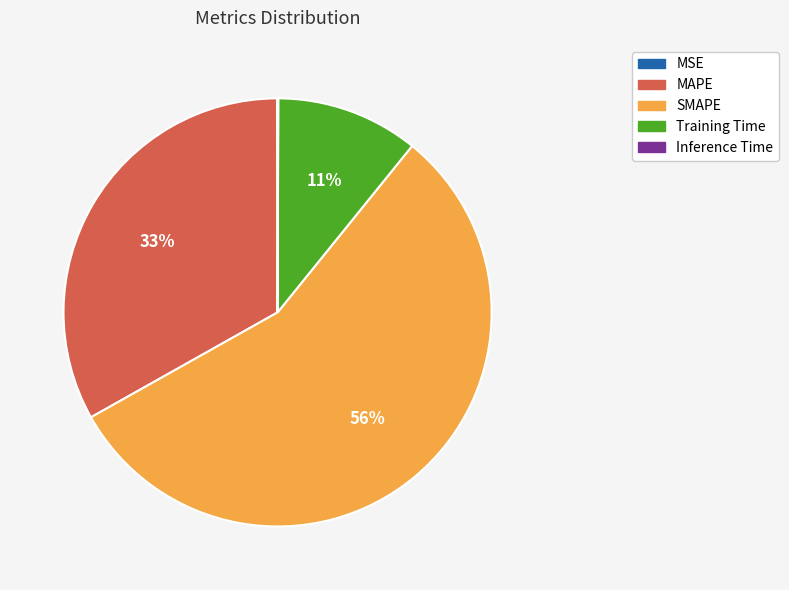

What is the largest slice in the pie chart?

SMAPE